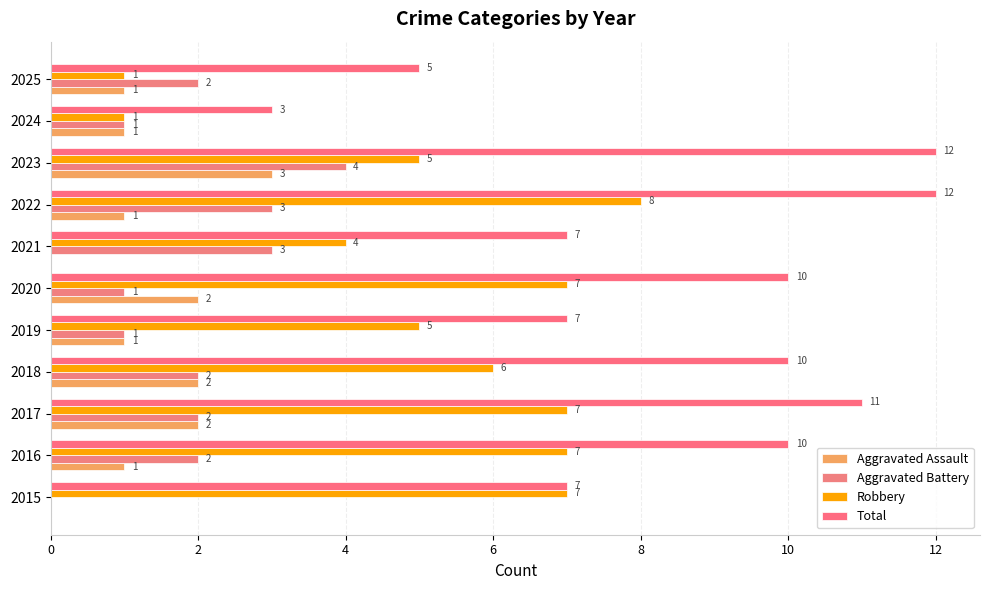

Count the number of categories in the chart.

11